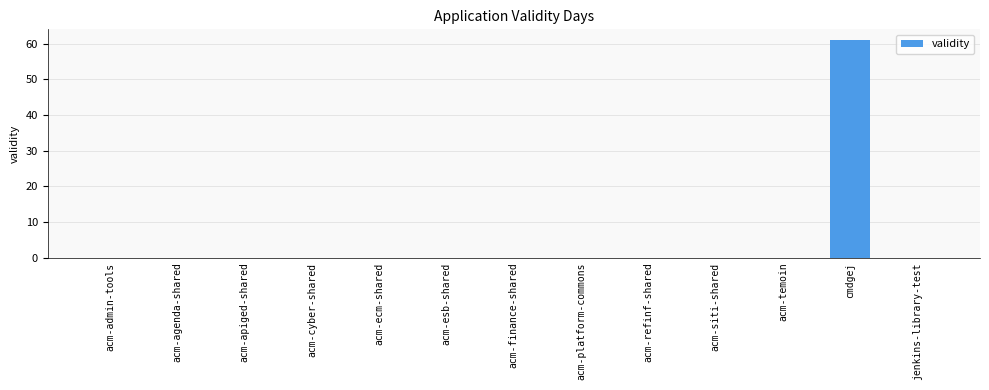

How many series are shown in this chart?

1